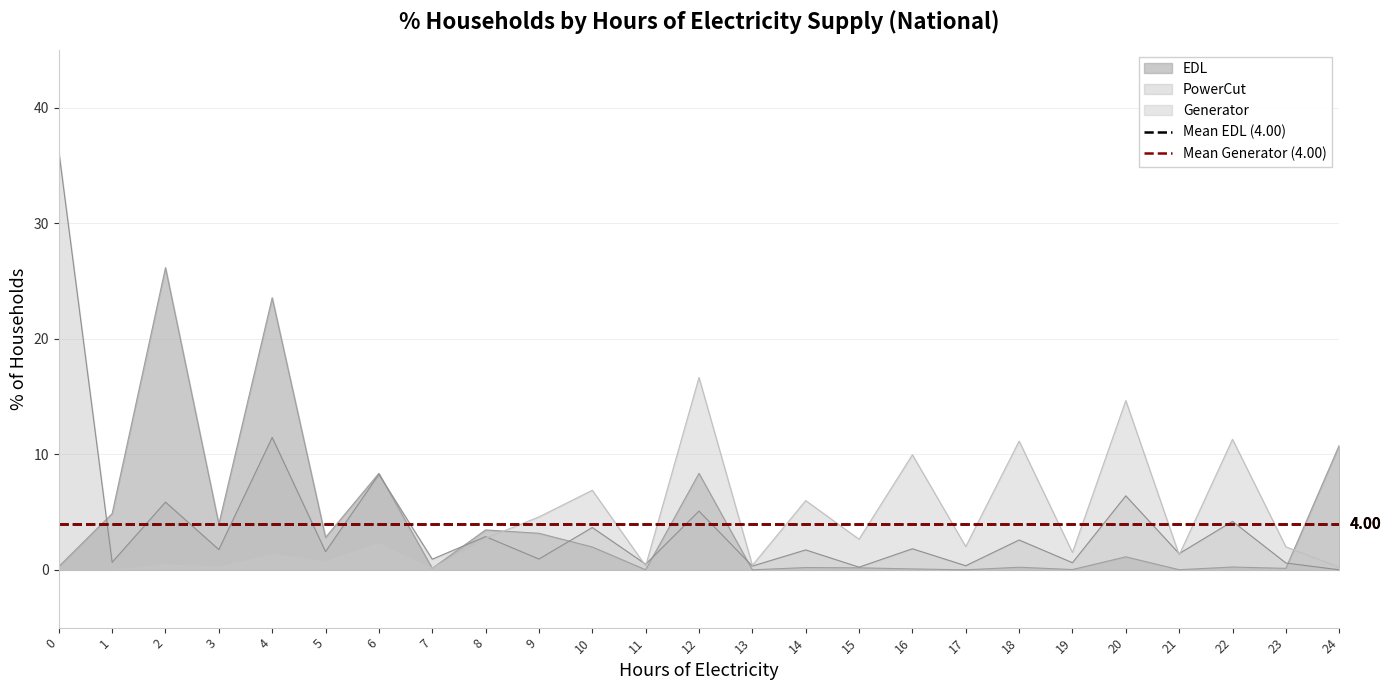

In EDL, how many points are lower than both neighbors (excluding endpoints)?

9